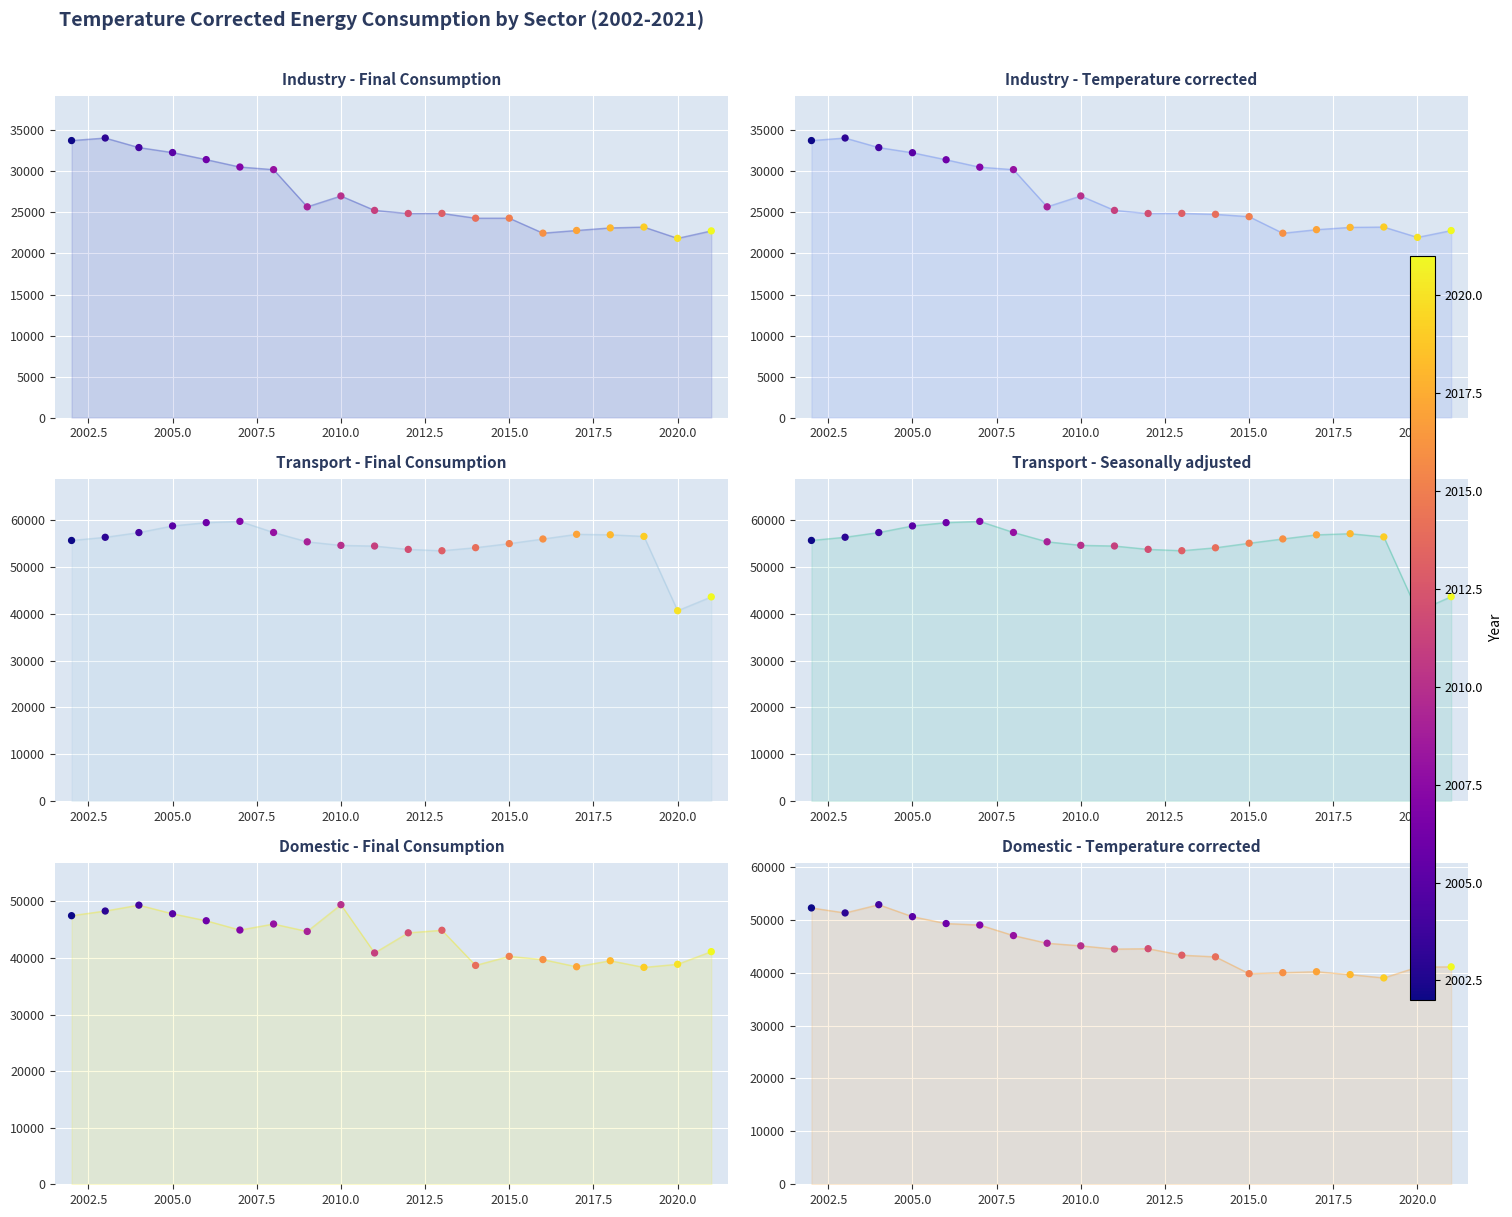

Is the value of Domestic - Temperature corrected at 2014 greater than the value of Transport - Seasonally adjusted at 2021?

No